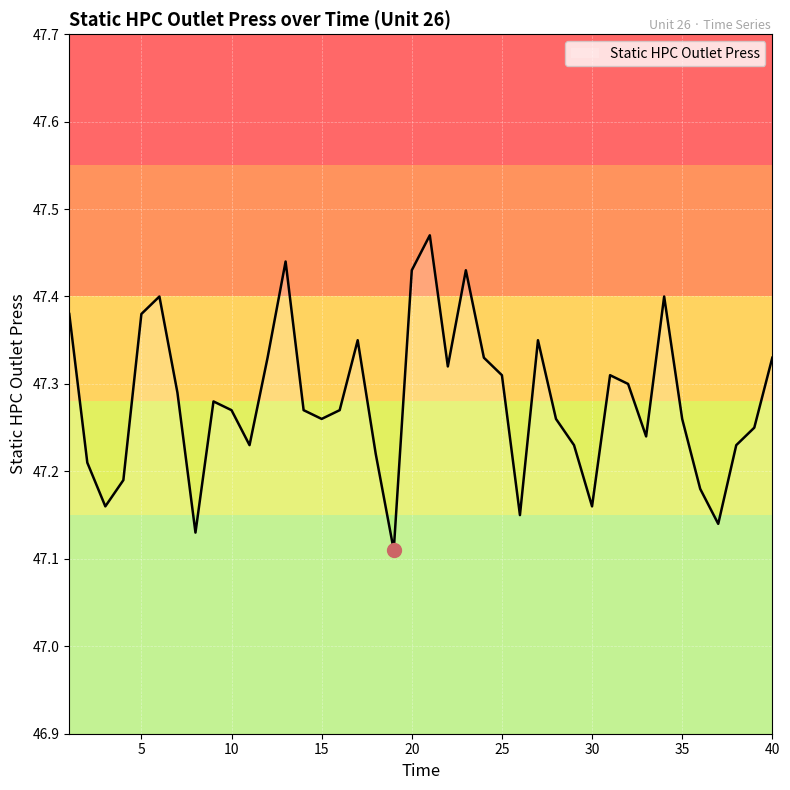

Does the chart have visible grid lines?

Yes